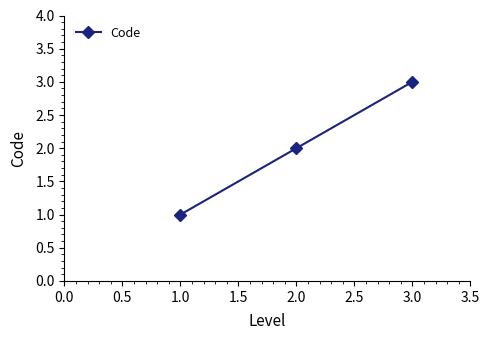

List the labels in order of value, largest first.

3.0, 2.0, 1.0